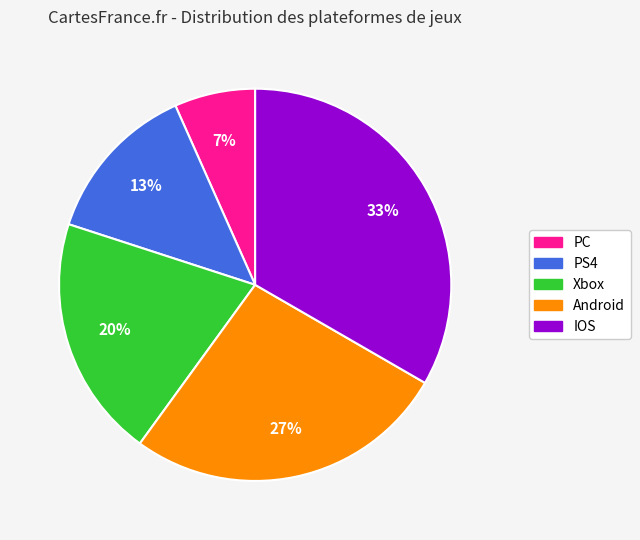

True or false: IOS accounts for 25% of the total.

False